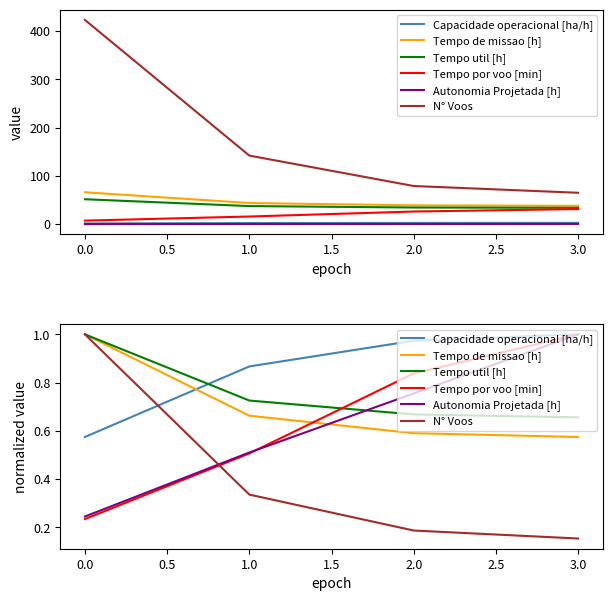

Reading right to left, what are all the values shown in this chart?

Capacidade operacional [ha/h]: 1.0	1.0	0.9	0.6
Tempo de missao [h]: 0.6	0.6	0.7	1.0
Tempo util [h]: 0.7	0.7	0.7	1.0
Tempo por voo [min]: 1.0	0.8	0.5	0.2
Autonomia Projetada [h]: 1.0	0.8	0.5	0.2
N° Voos: 0.2	0.2	0.3	1.0